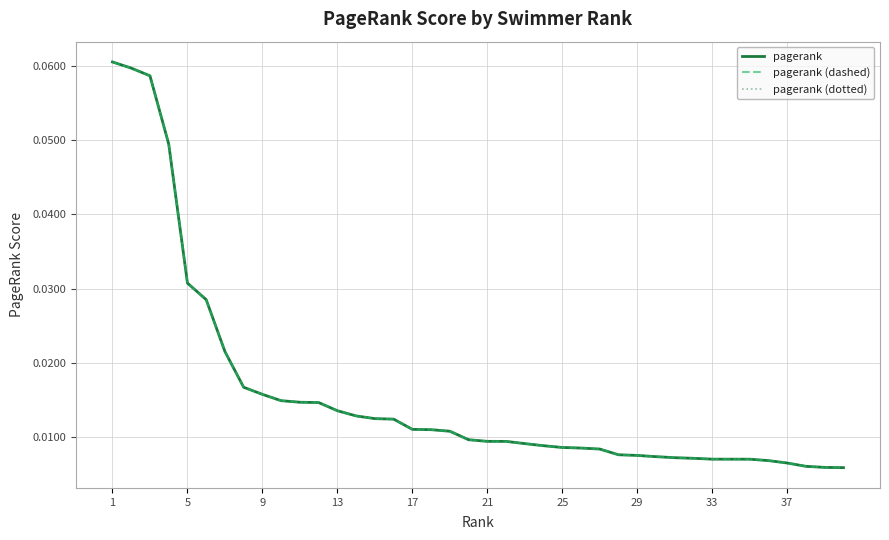

Reading right to left, extract all data points from this chart.

pagerank: 0.0	0.0	0.0	0.0	0.0	0.0	0.0	0.0	0.0	0.0	0.0	0.0	0.0	0.0	0.0	0.0	0.0	0.0	0.0	0.0	0.0	0.0	0.0	0.0	0.0	0.0	0.0	0.0	0.0	0.0	0.0	0.0	0.0	0.0	0.0	0.0	0.0	0.1	0.1	0.1
pagerank (dashed): 0.0	0.0	0.0	0.0	0.0	0.0	0.0	0.0	0.0	0.0	0.0	0.0	0.0	0.0	0.0	0.0	0.0	0.0	0.0	0.0	0.0	0.0	0.0	0.0	0.0	0.0	0.0	0.0	0.0	0.0	0.0	0.0	0.0	0.0	0.0	0.0	0.0	0.1	0.1	0.1
pagerank (dotted): 0.0	0.0	0.0	0.0	0.0	0.0	0.0	0.0	0.0	0.0	0.0	0.0	0.0	0.0	0.0	0.0	0.0	0.0	0.0	0.0	0.0	0.0	0.0	0.0	0.0	0.0	0.0	0.0	0.0	0.0	0.0	0.0	0.0	0.0	0.0	0.0	0.0	0.1	0.1	0.1